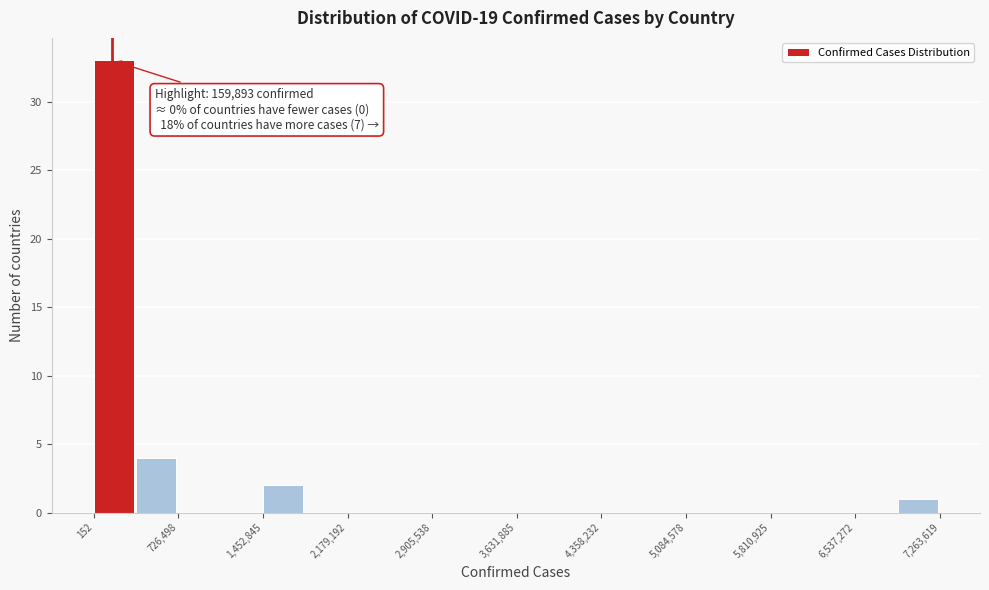

Around what value on the x-axis is the tallest bar? Give the approximate position of its centre, as read against the axis.

200000